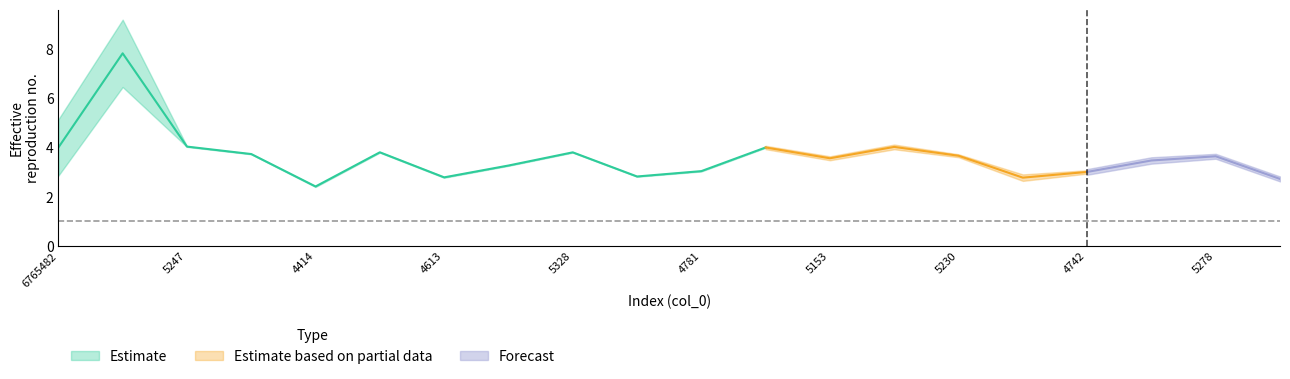

Reading right to left, transcribe all the data shown in this chart.

col_1: 4540=2.7	5278=3.6	5017=3.5	4742=3.0	4629=2.8	5230=3.7	5643=4.0	5153=3.6	5647=4.0	4781=3.0	4658=2.8	5328=3.8	4938=3.3	4613=2.8	5383=3.8	4414=2.4	5217=3.7	5247=4.0	3406164=7.8	6765482=4.0
col_3: 4540=0.0	5278=0.0	5017=0.0	4742=0.0	4629=0.0	5230=0.0	5643=0.0	5153=0.0	5647=0.0	4781=0.0	4658=0.0	5328=0.0	4938=0.0	4613=0.0	5383=0.0	4414=0.0	5217=0.0	5247=0.0	3406164=2.7	6765482=2.3